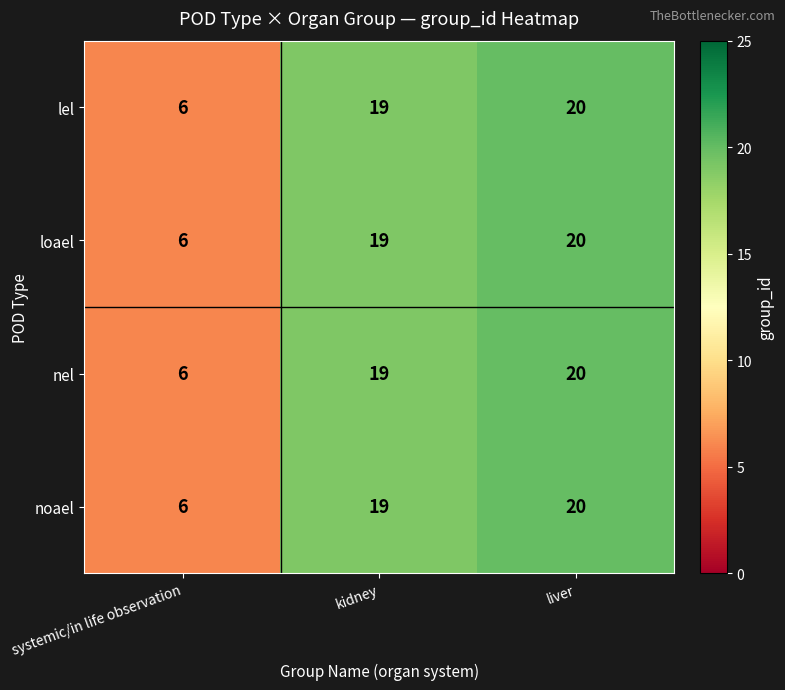

What is the minimum value shown in the chart?

6